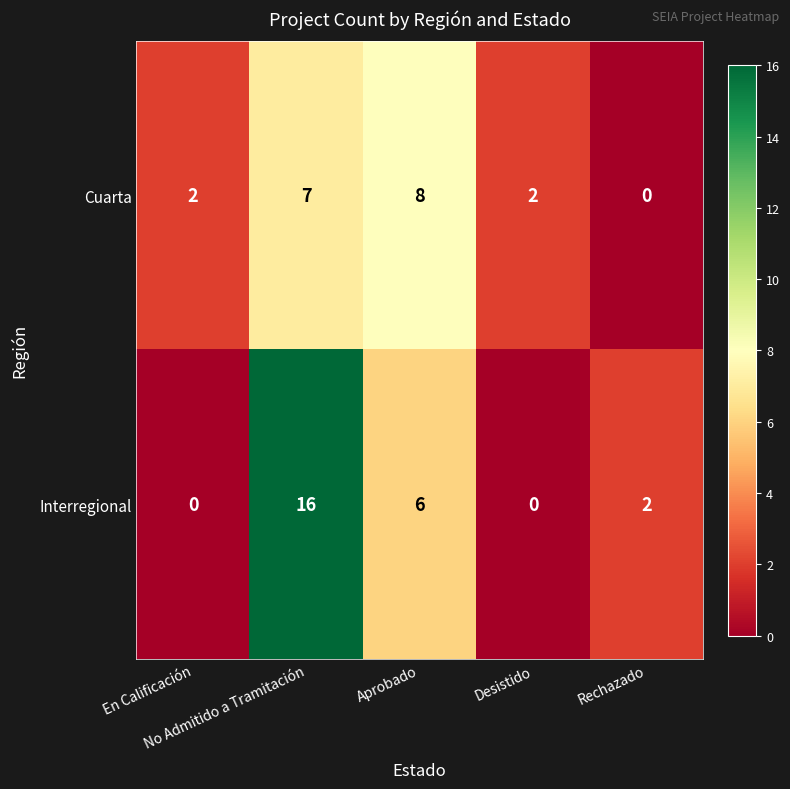

Which series has the largest total across all categories?

Interregional